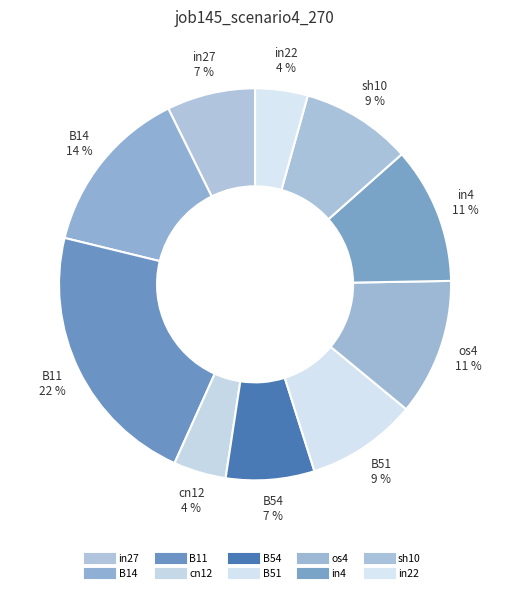

What percentage do B54 and sh10 together represent?

16.4%